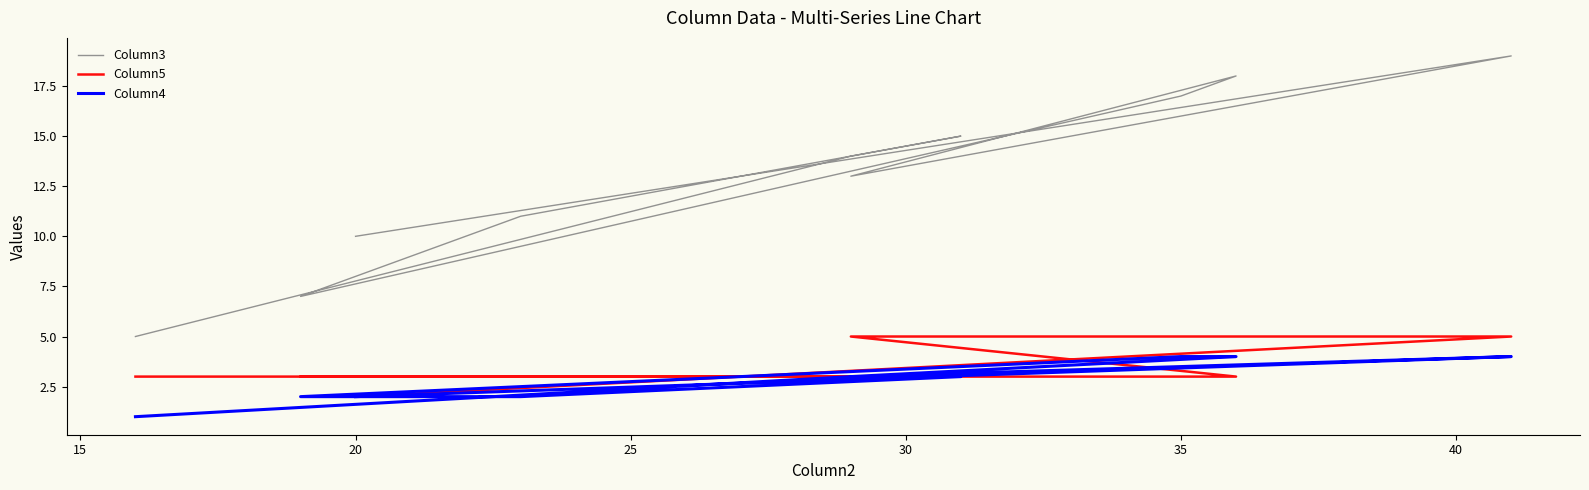

Reading left to right, what are all the values shown in this chart?

Column3: 5	14	15	11	7	17	18	13	19	10
Column5: 3	3	3	3	3	3	3	5	5	2
Column4: 1	3	3	2	2	4	4	3	4	2